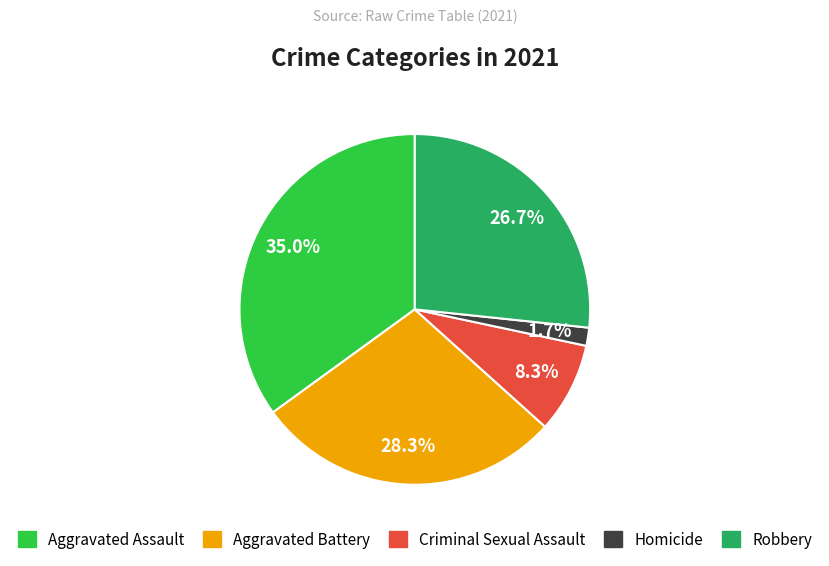

To the nearest percent, what portion does Criminal Sexual Assault represent?

8%